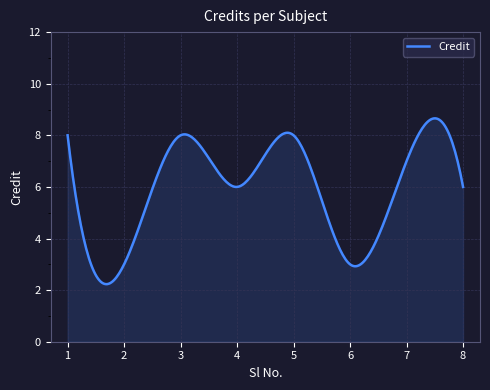

What is the maximum value shown in the chart?

8.7